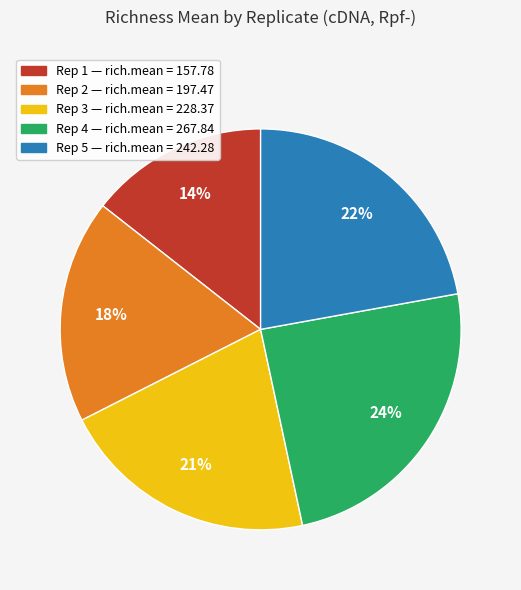

How many segments does this pie chart have?

5